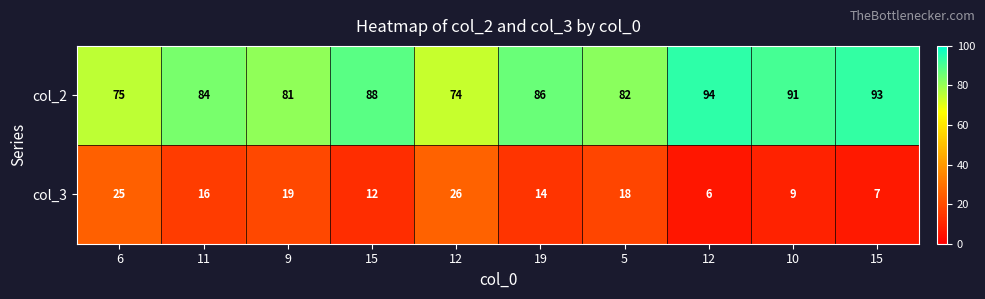

Count the number of data series in this chart.

2